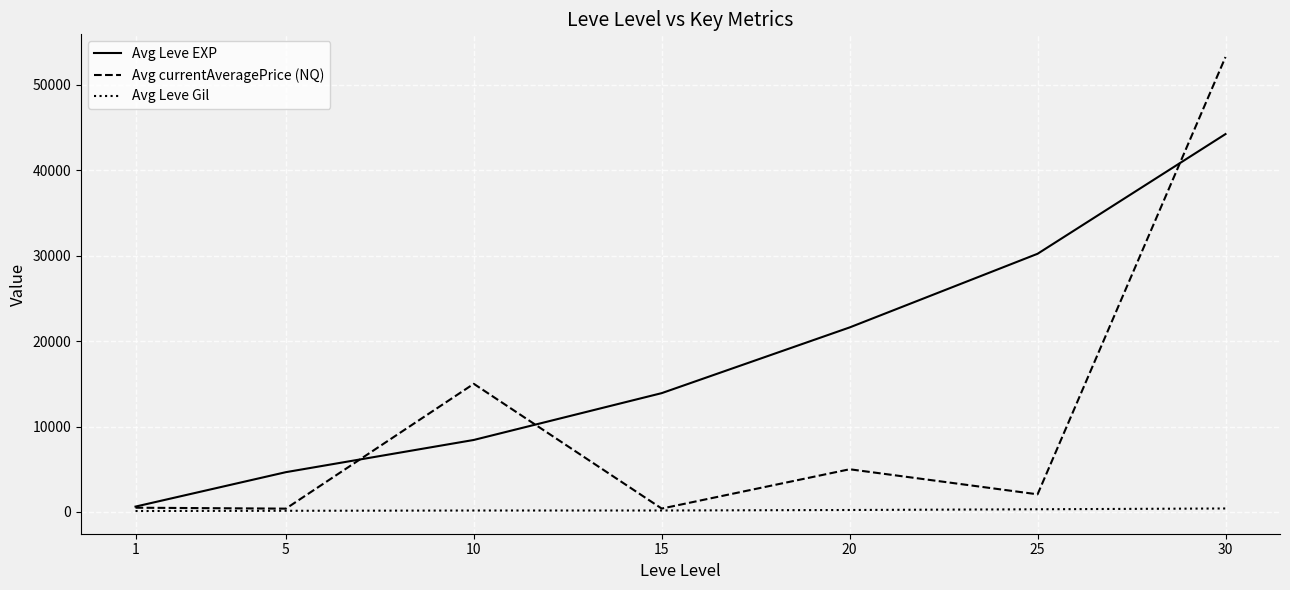

List the series in order of their peak value, lowest first.

Avg Leve Gil, Avg Leve EXP, Avg currentAveragePrice (NQ)